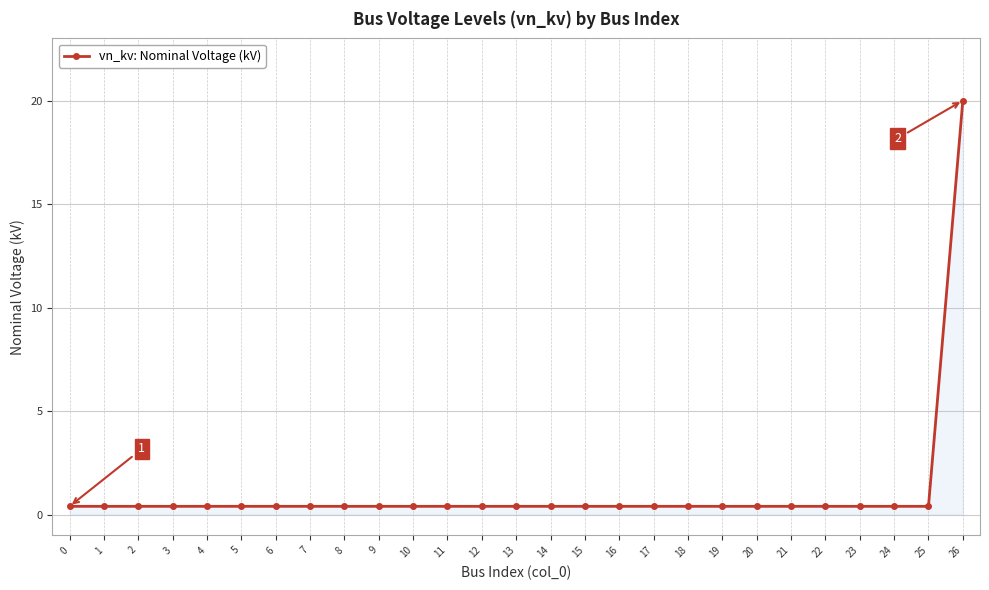

What is the difference between the maximum and minimum values?

19.6